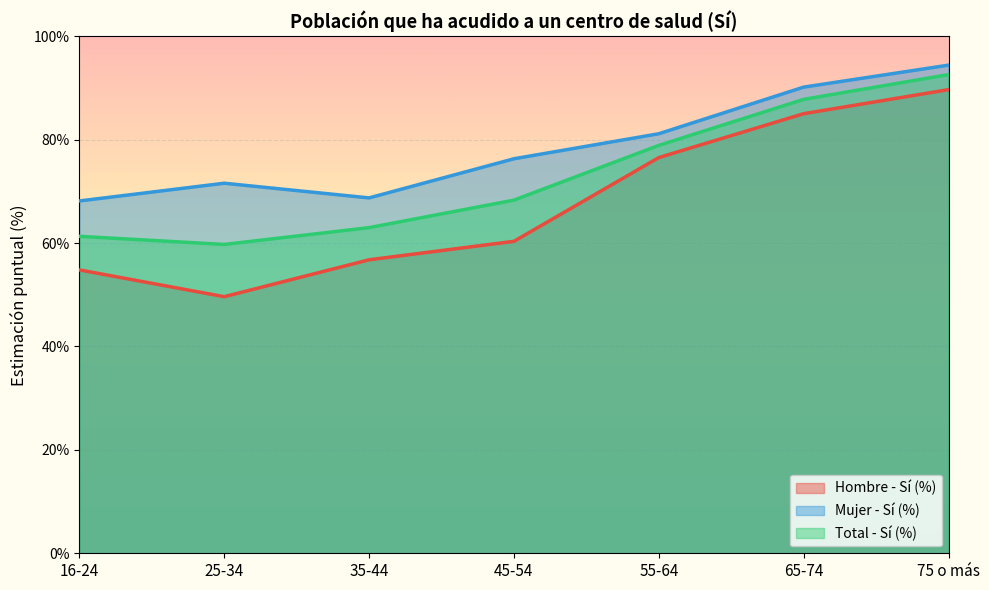

Where is the first local maximum for Mujer - Sí (%)?

25-34